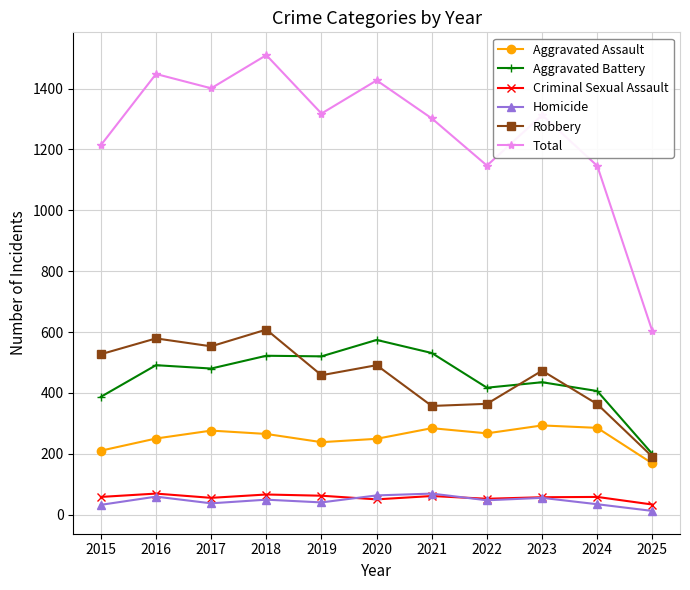

At which category is the sum across all series the highest?

2018